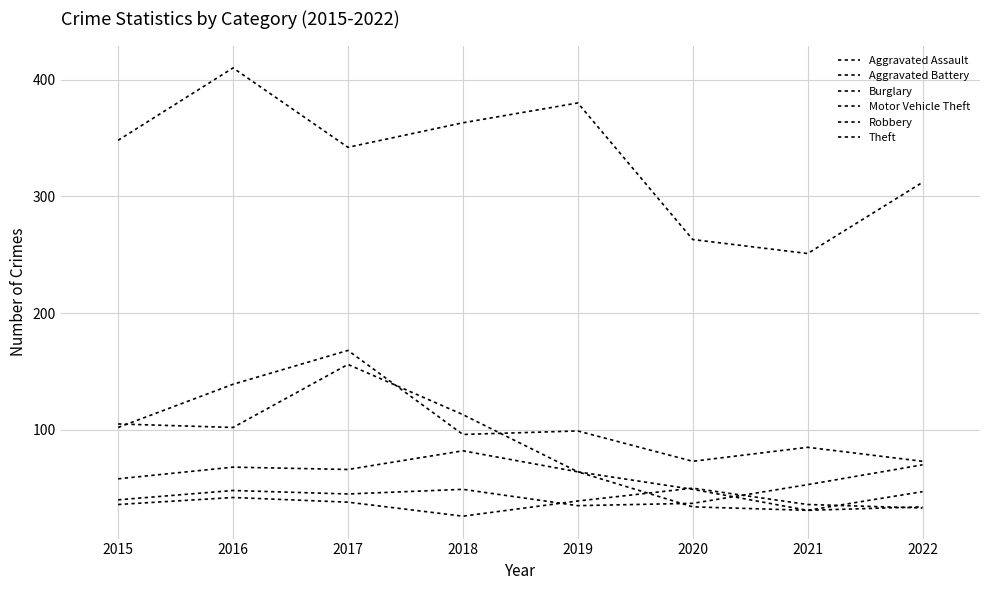

Is the value of Robbery at 2015 greater than the value of Aggravated Assault at 2017?

Yes